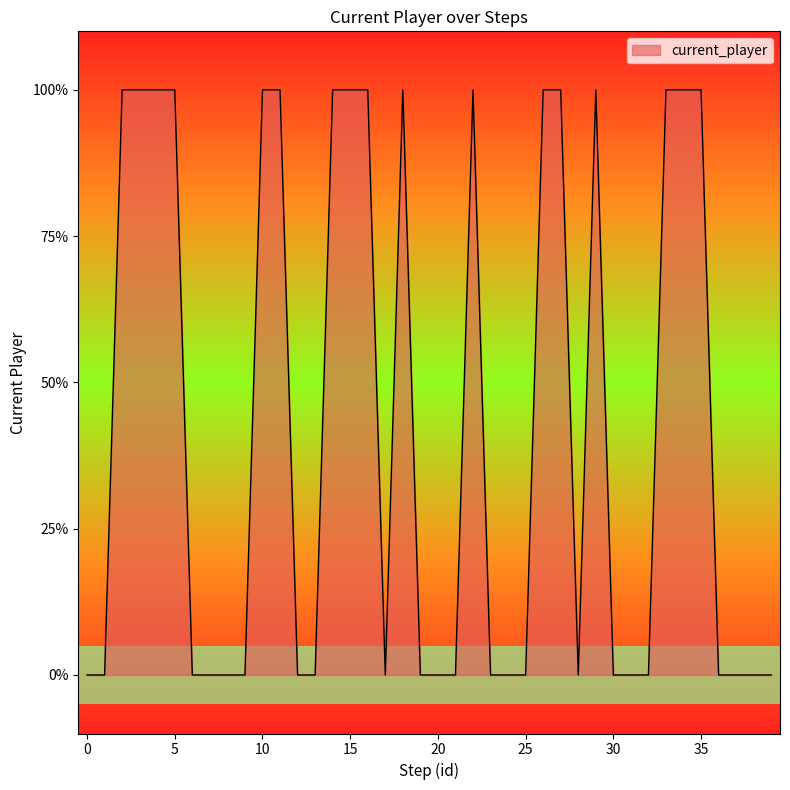

What is the value of the 3rd point from the left?

1